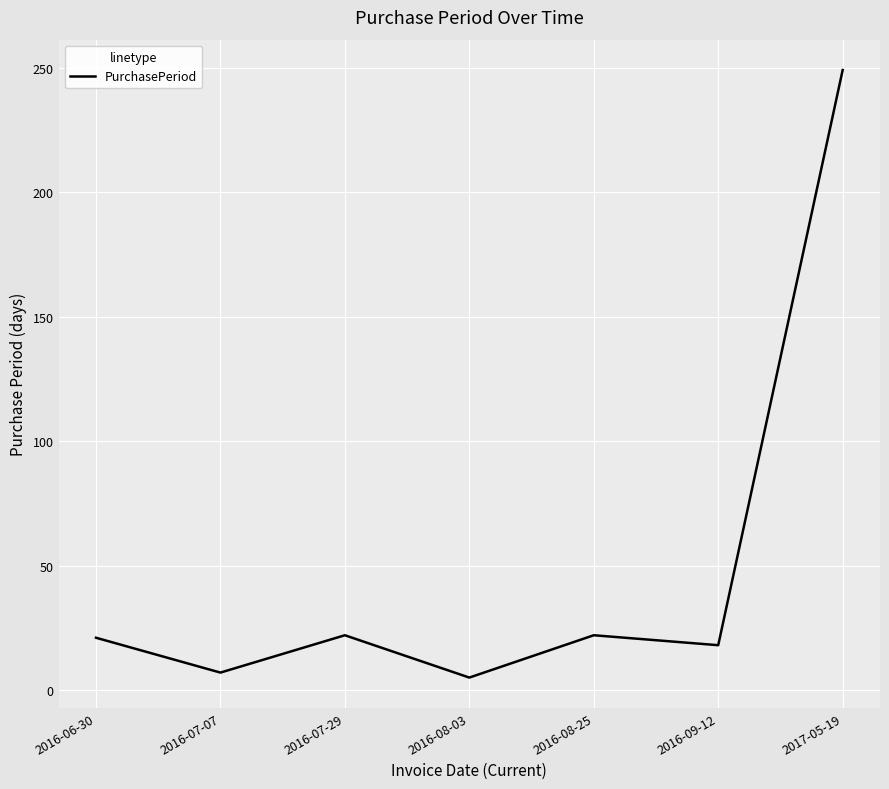

The chart shows a value of 55 at 2017-05-19. True or false?

False